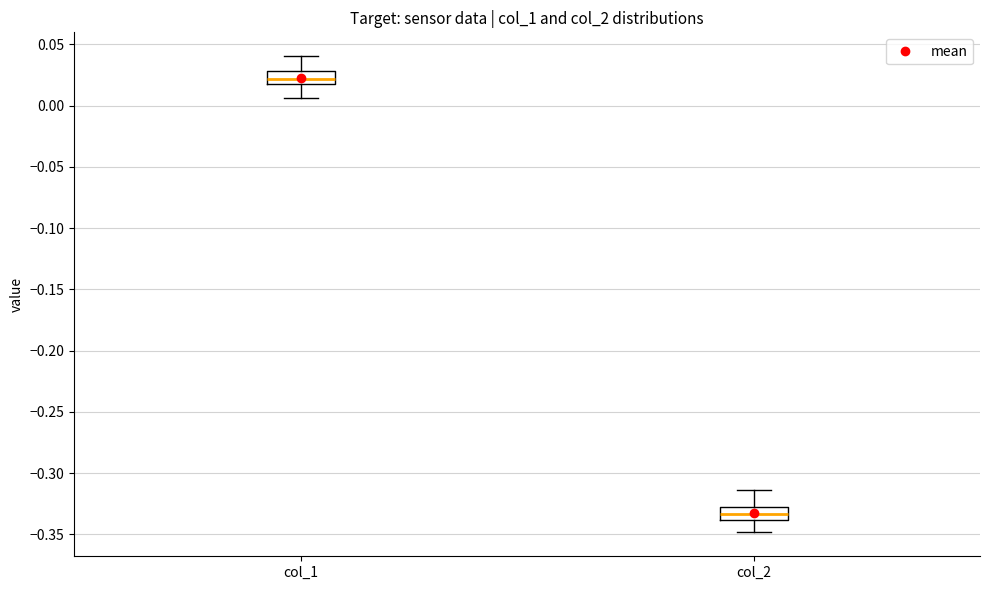

Reading left to right, transcribe this box plot: for each box, give where its median line is, the range the box spans, and where its two whiskers end, as read against the y-axis. The values are not printed on the chart, so give them approximately, as read against the axis.

col_1: median 0.020 (inside the box), box 0.020 to 0.030, whiskers 0.005 to 0.040
col_2: median -0.335, box -0.340 to -0.325, whiskers -0.350 to -0.315